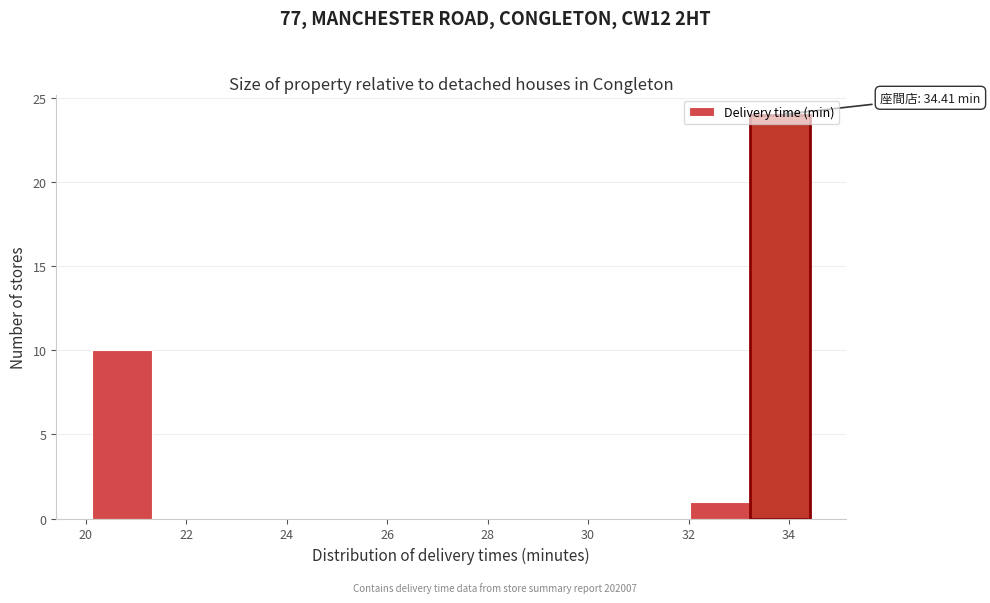

Over which range of the x-axis is the bar tallest?

33.2 to 34.4